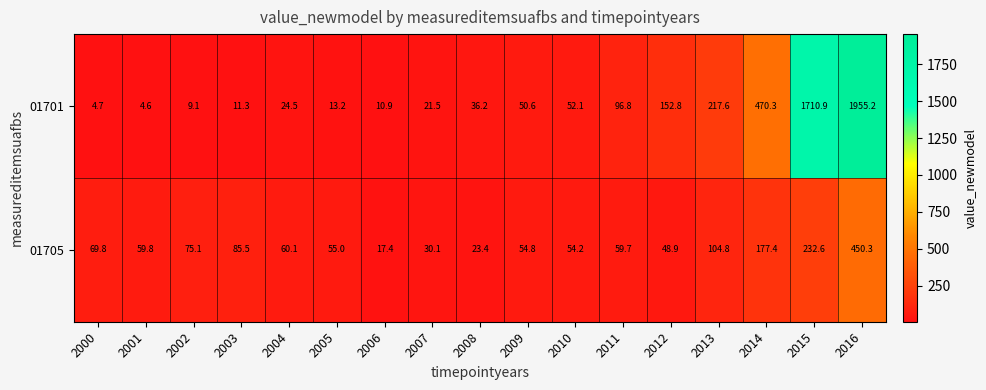

Which label corresponds to the largest value in the chart?

2016